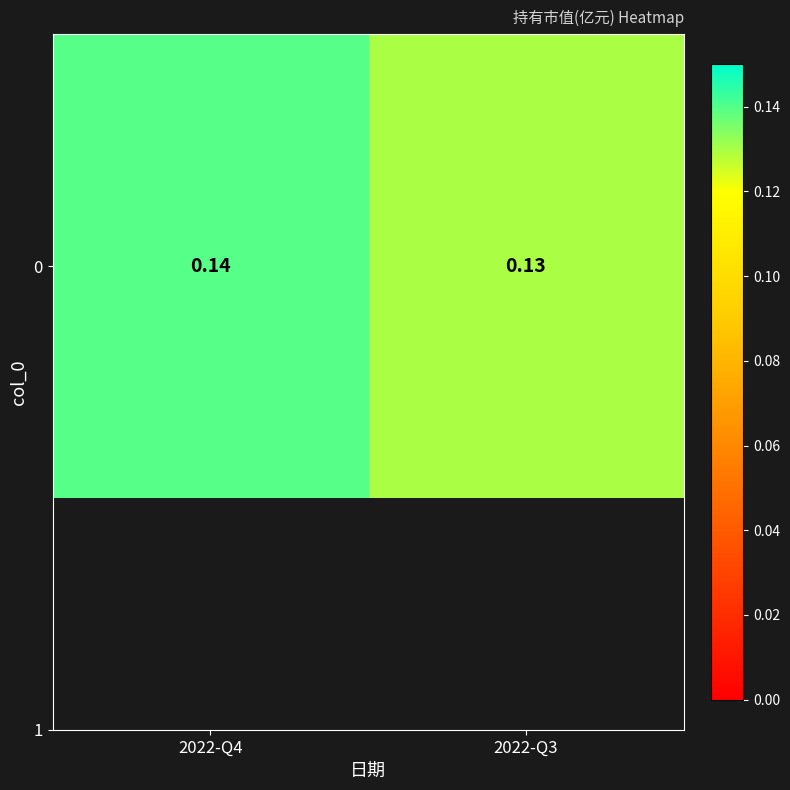

Rank the categories by value from highest to lowest.

2022-Q4, 2022-Q3